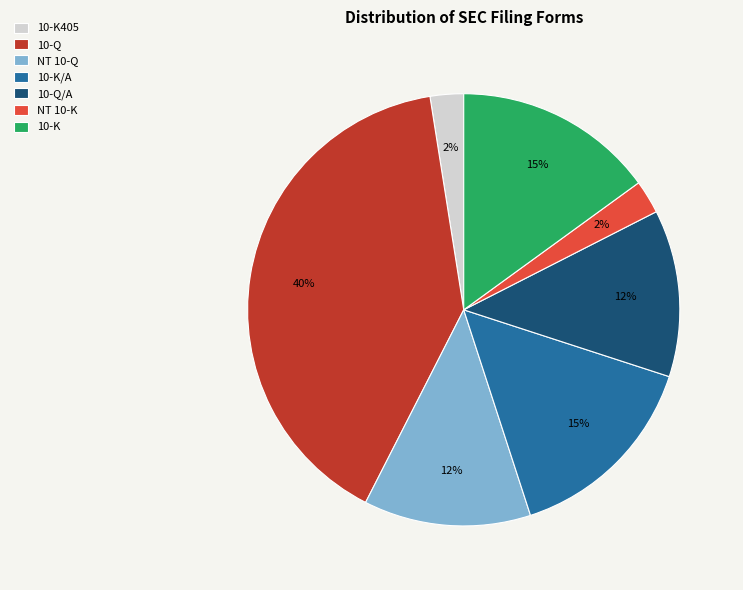

Is there a majority slice in this chart?

No